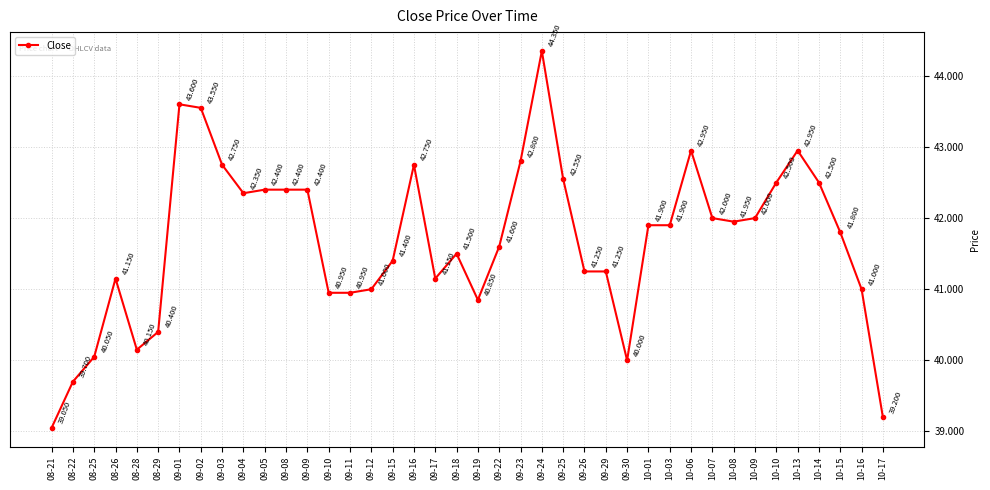

Reading left to right, transcribe all the data shown in this chart.

08-21=39.0	08-22=39.7	08-25=40.0	08-26=41.2	08-28=40.2	08-29=40.4	09-01=43.6	09-02=43.5	09-03=42.8	09-04=42.3	09-05=42.4	09-08=42.4	09-09=42.4	09-10=41.0	09-11=41.0	09-12=41.0	09-15=41.4	09-16=42.8	09-17=41.2	09-18=41.5	09-19=40.8	09-22=41.6	09-23=42.8	09-24=44.3	09-25=42.5	09-26=41.2	09-29=41.2	09-30=40.0	10-01=41.9	10-03=41.9	10-06=43.0	10-07=42.0	10-08=42.0	10-09=42.0	10-10=42.5	10-13=43.0	10-14=42.5	10-15=41.8	10-16=41.0	10-17=39.2